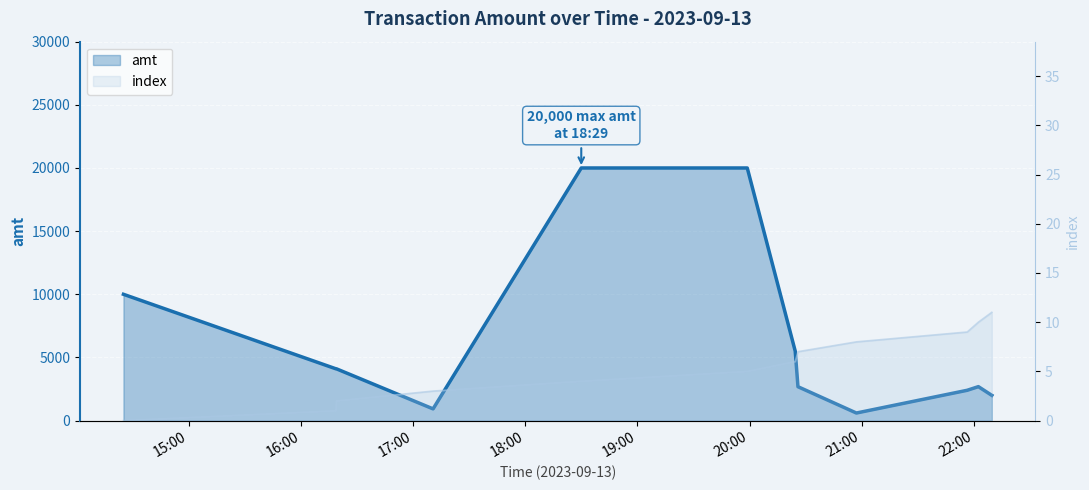

Rank the series by their average value, from lowest to highest.

index, amt